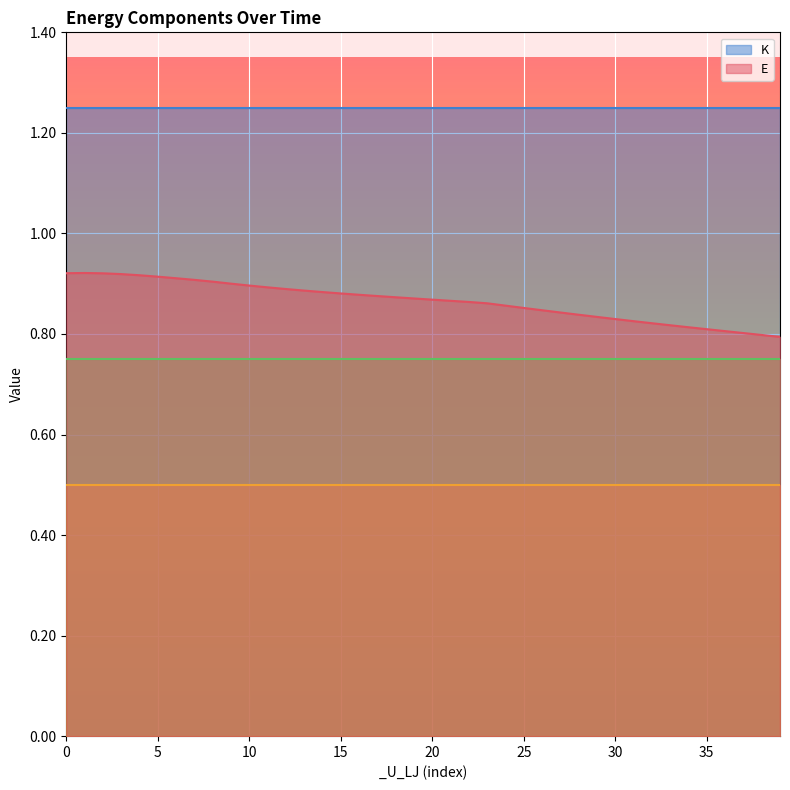

What is the sum of all _K_lin values?

30.0